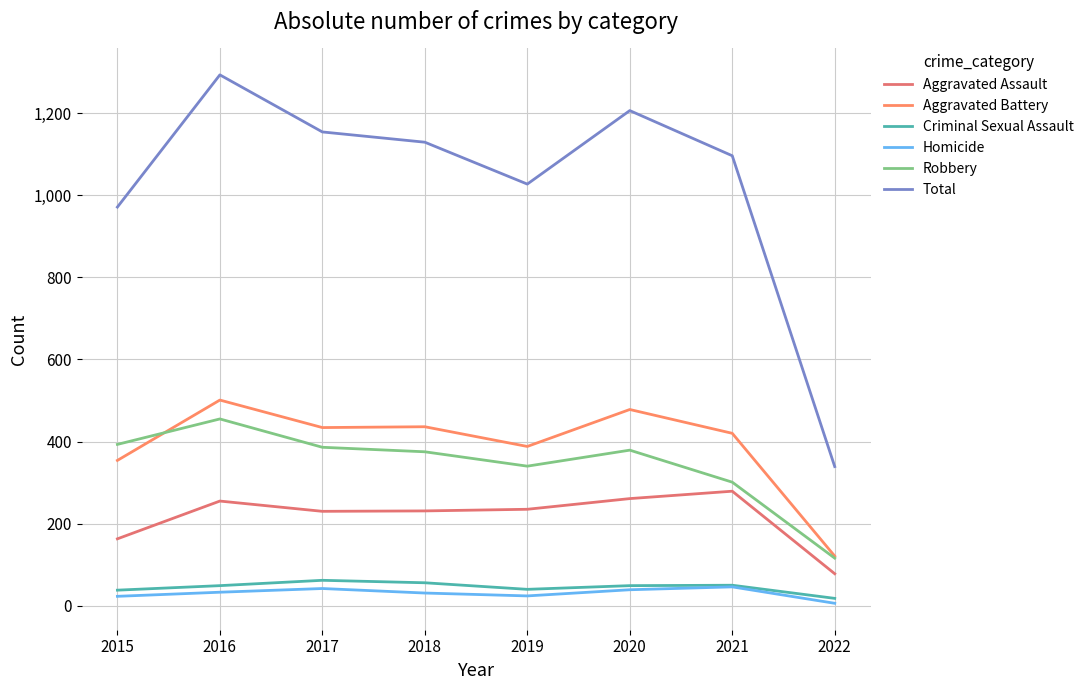

Is it true that Homicide equals 63 at 2020?

False